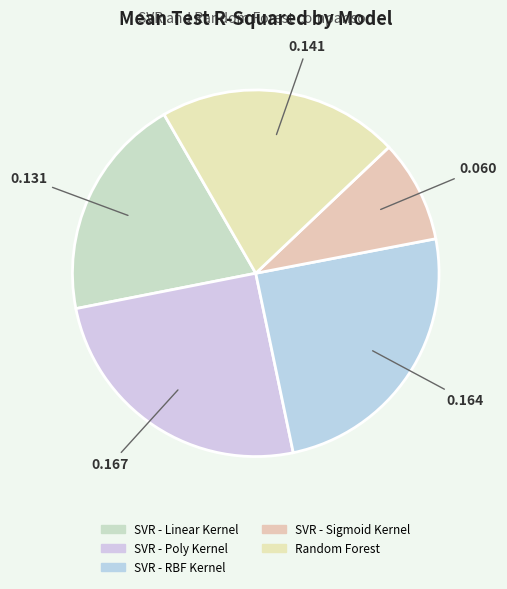

Does any single category account for the majority?

No